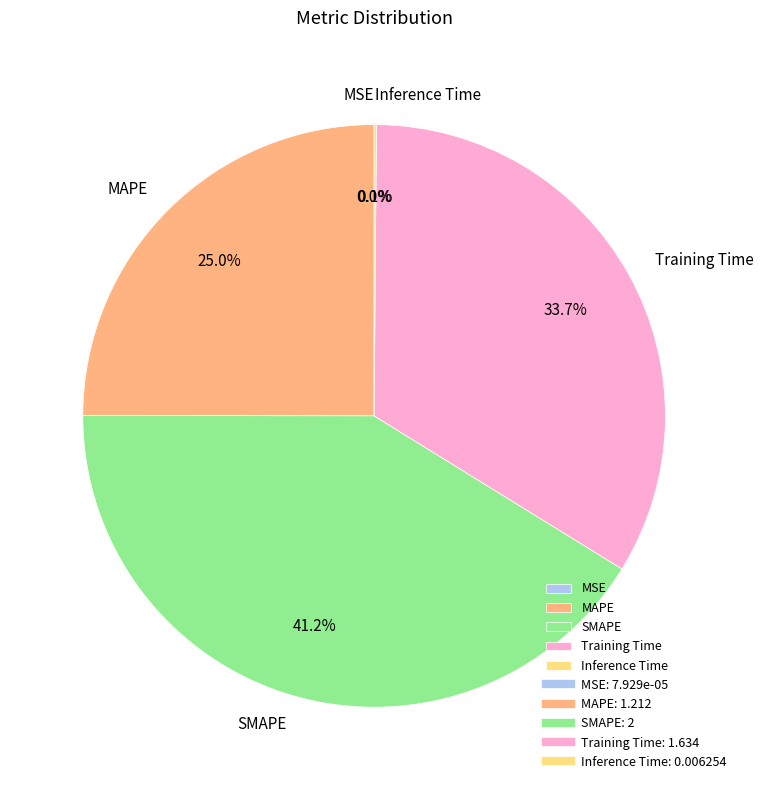

Is the sum of MAPE and SMAPE greater than half?

Yes